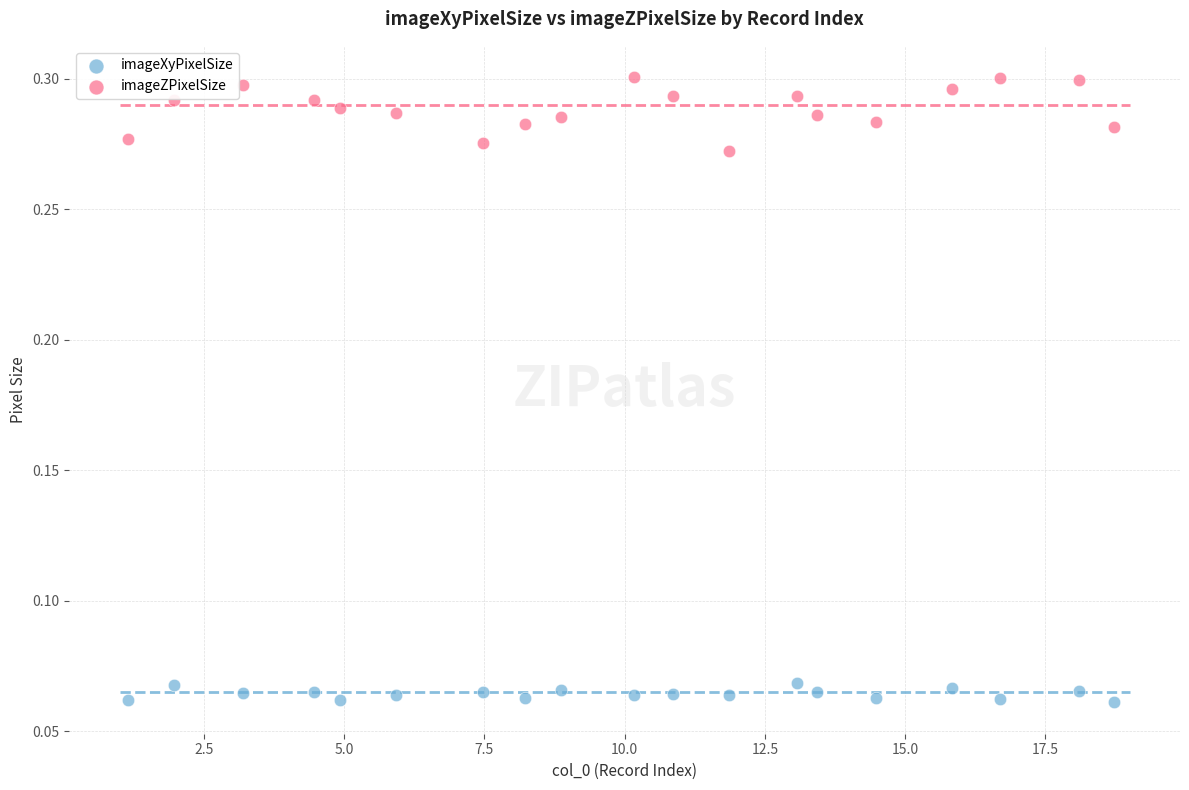

Across all data points, what is the range of X values (max minus min)?

17.6